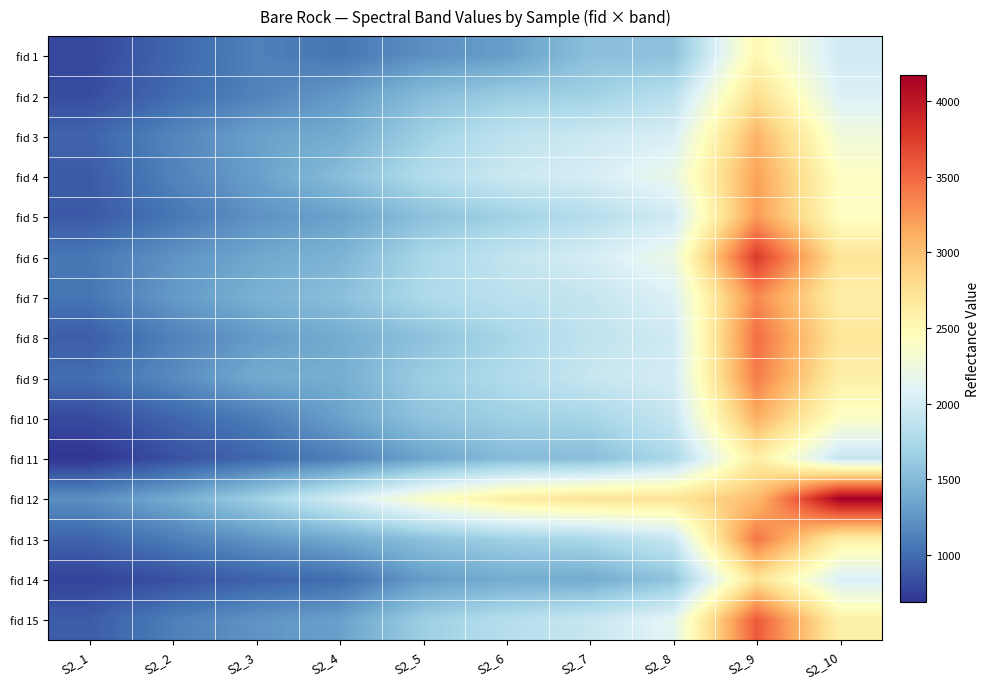

Which series changed the most between S2_1 and S2_9?

fid 6